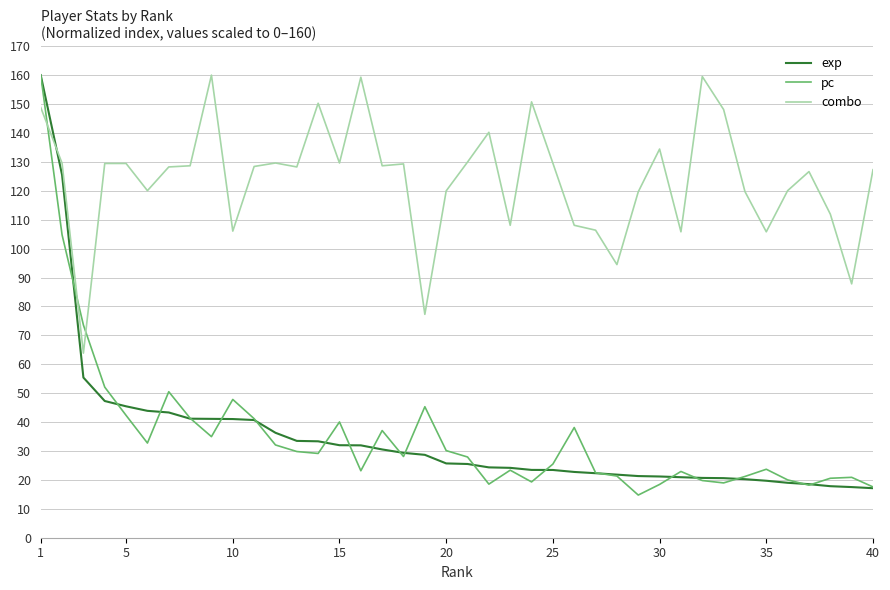

How many lines are shown in the chart?

3